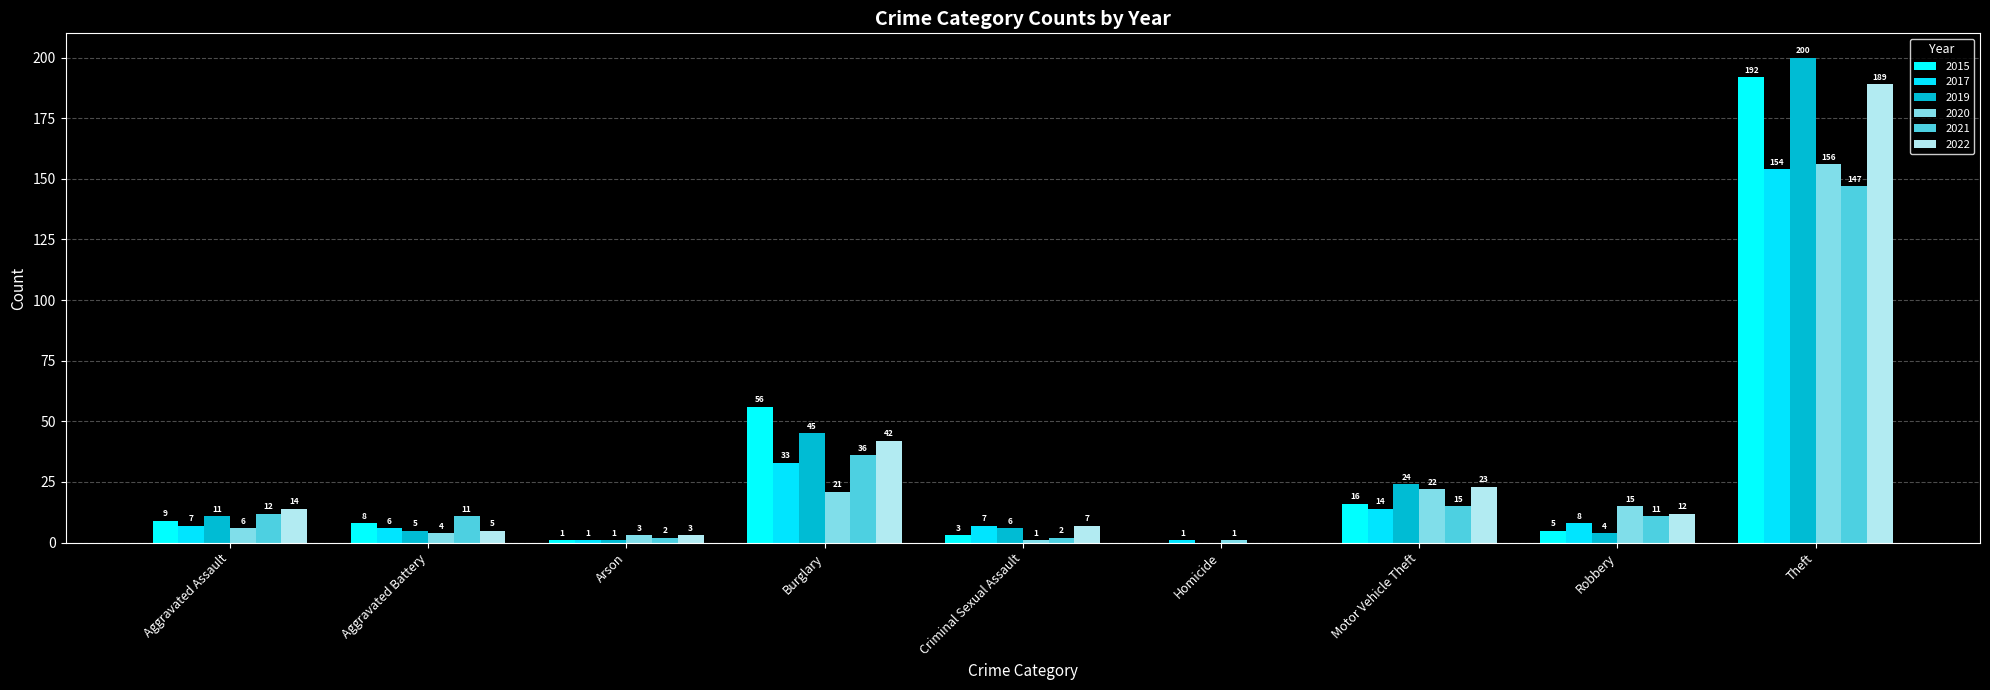

Are the bars grouped side by side (vs. stacked)?

Yes